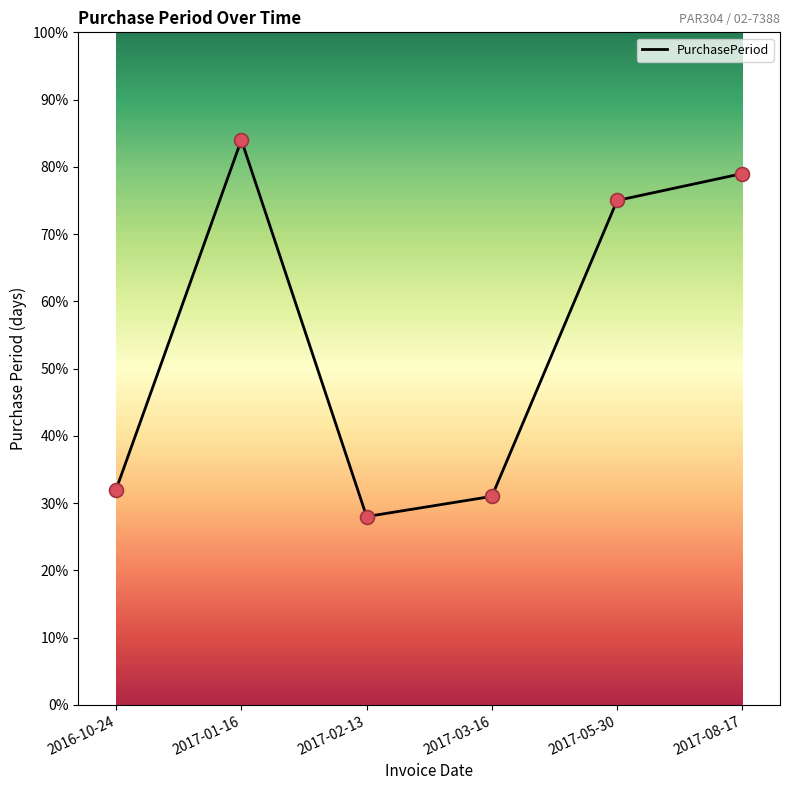

What is the change in value from 2016-10-24 to 2017-08-17?

+47